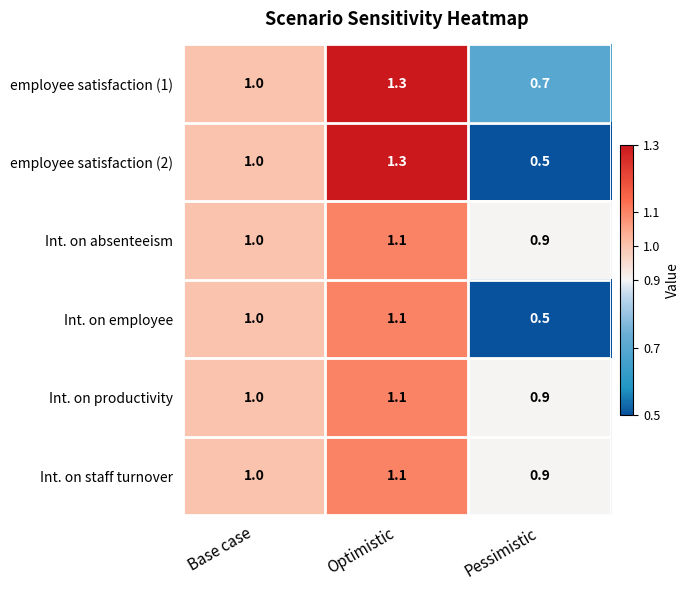

Is the value of Int. on employee at Pessimistic greater than the value of Int. on staff turnover at Optimistic?

No